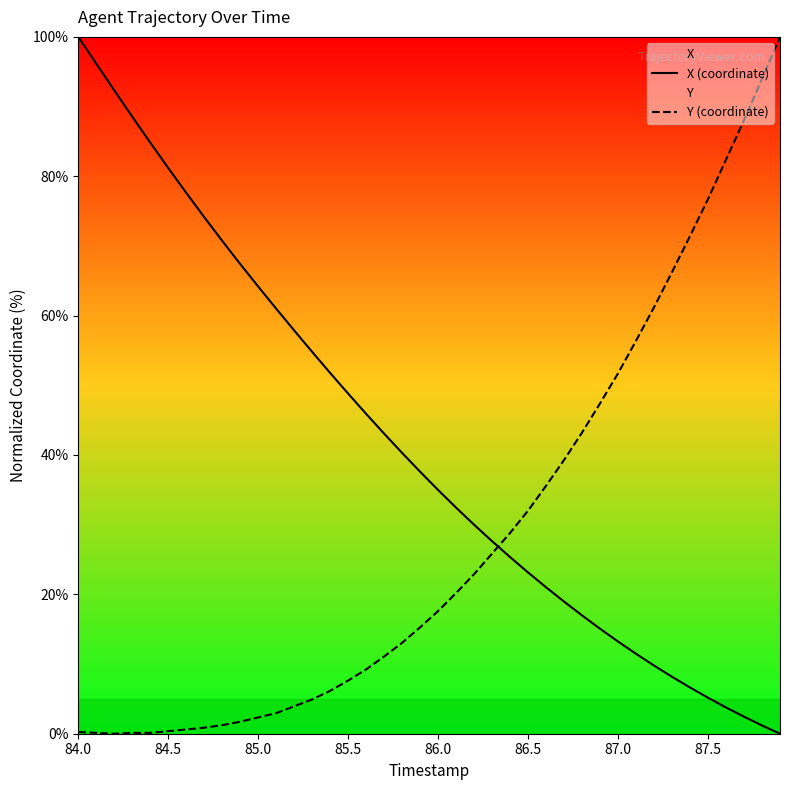

How many lines are shown in the chart?

2